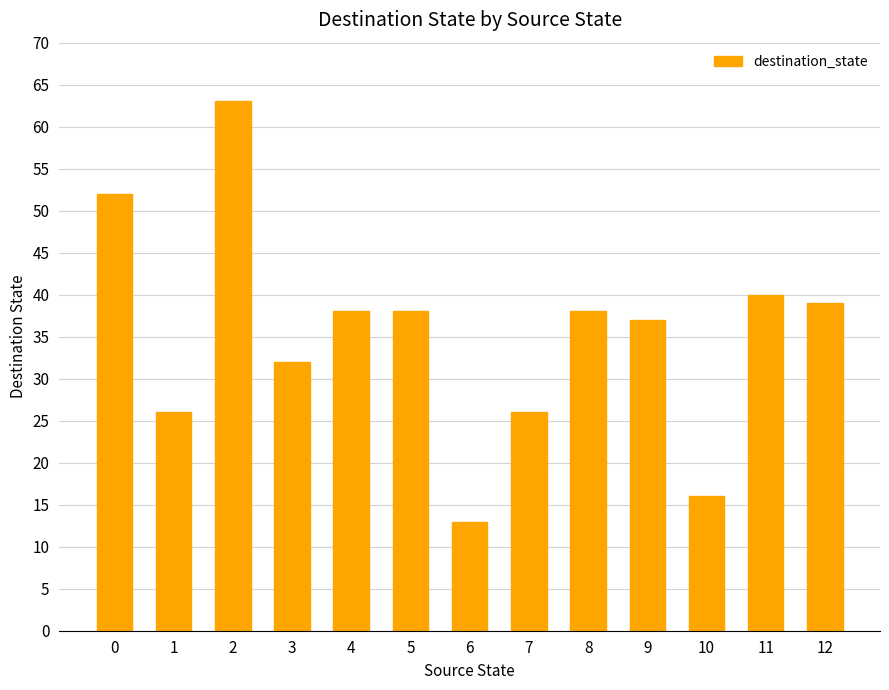

What is the ratio of the value at 9 to the value at 7?

1.4